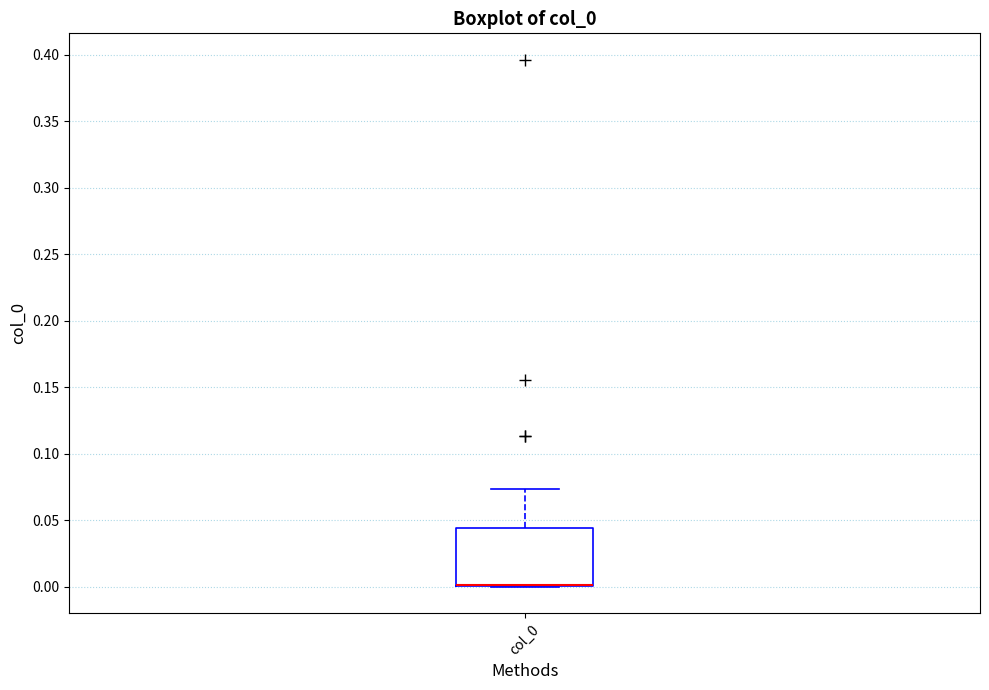

Read this box plot against the y-axis: the position of the median line, the range covered by the box, and the ends of both whiskers. The values are not printed on the chart, so give them approximately, as read against the axis.

median 0.000 (drawn on the box's lower edge), box 0.000 to 0.045, whiskers 0.000 to 0.075